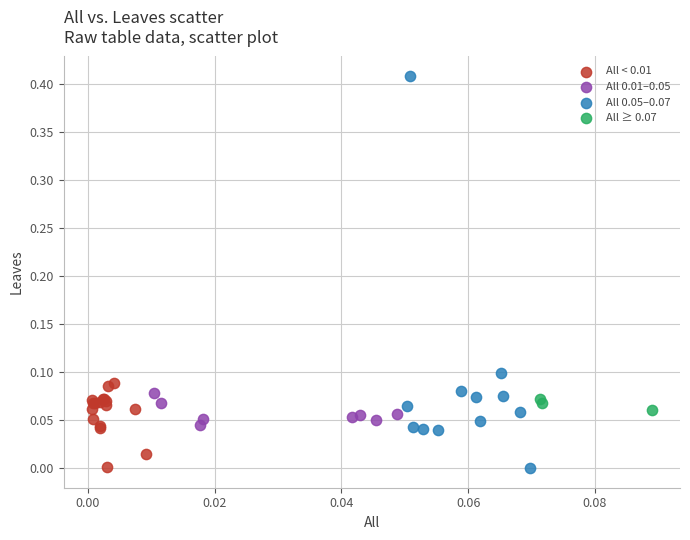

Which series has the widest spread of Y values?

All 0.05–0.07